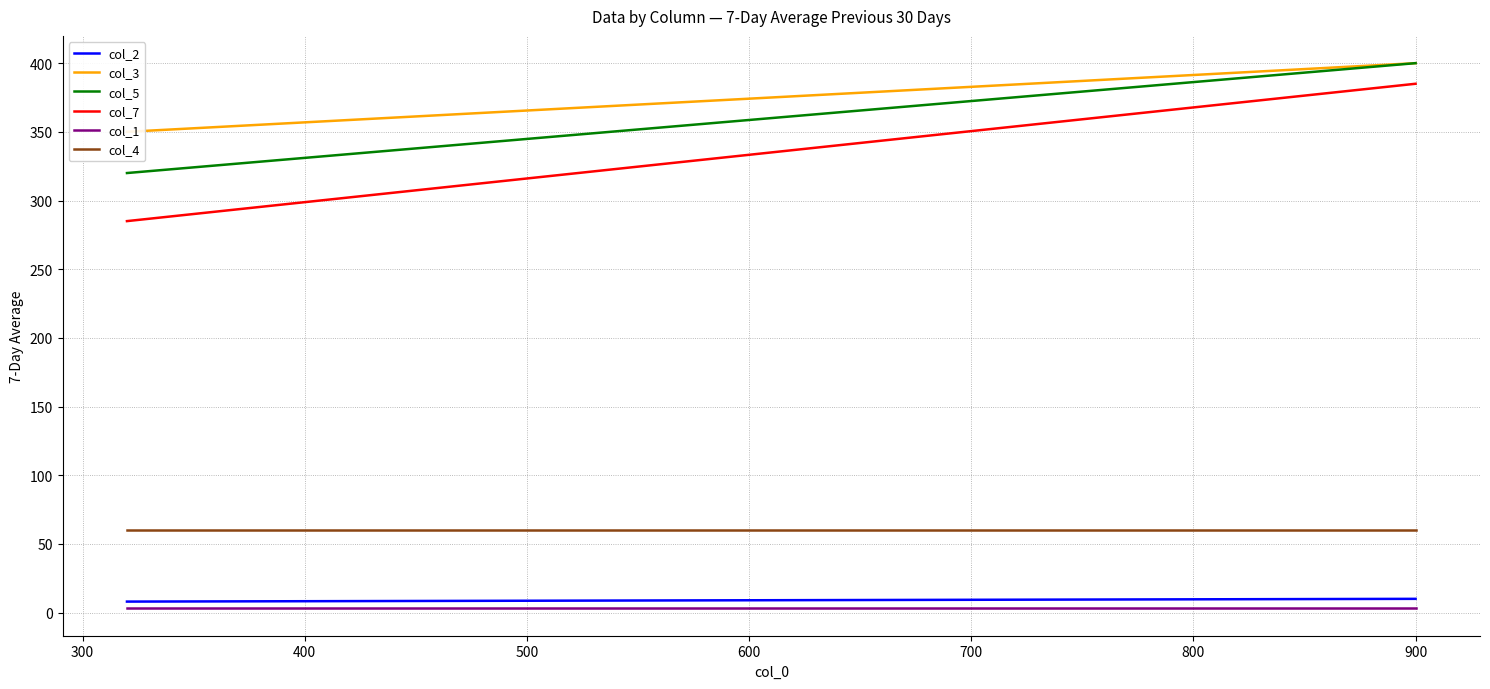

What is the sum of all col_2 values?

26